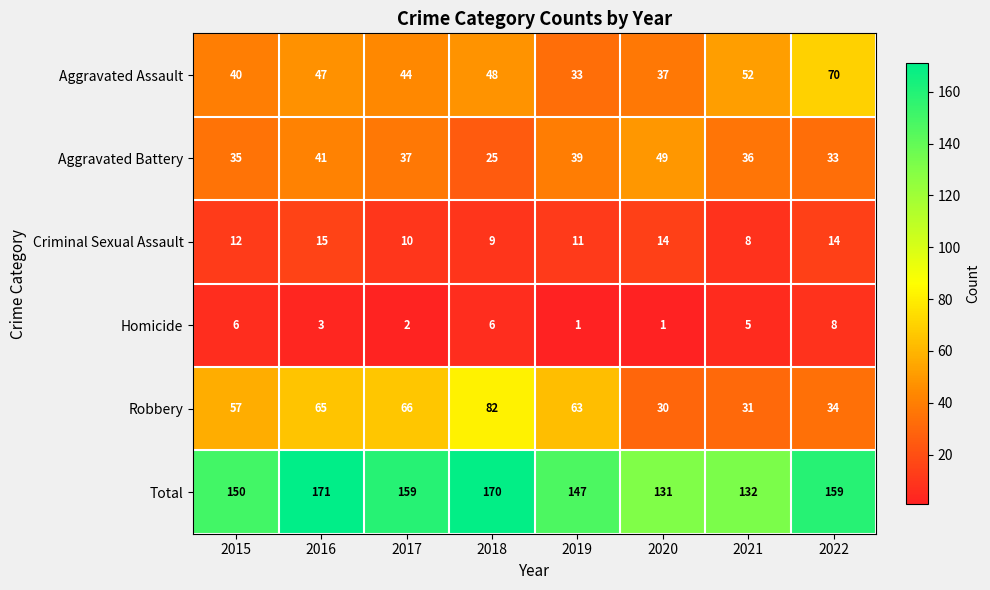

At how many categories does at least one series exceed 79?

8